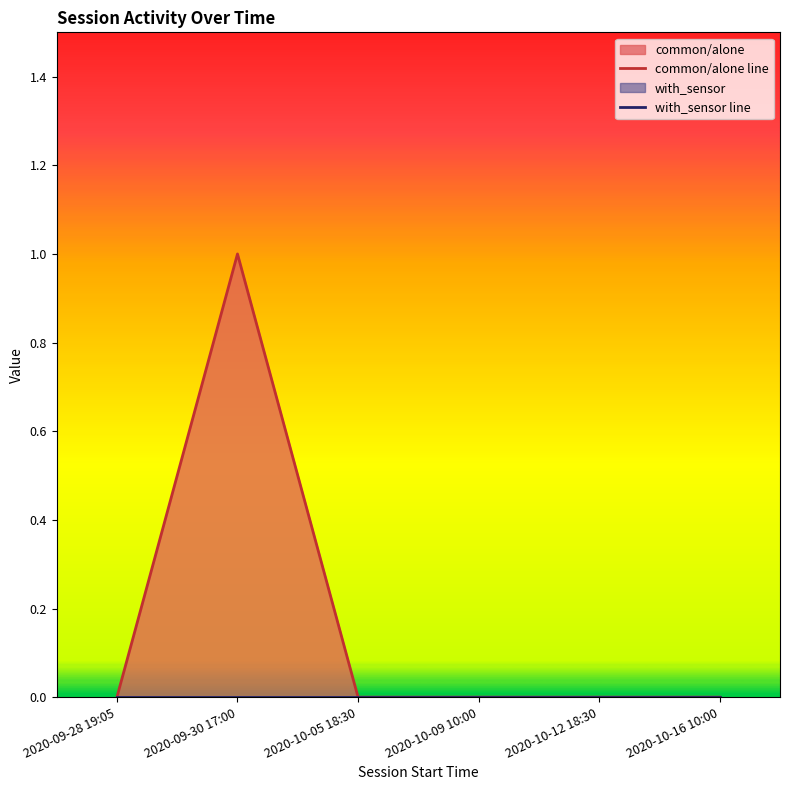

List the labels in order of common/alone line value, largest first.

2020-09-30 17:00, 2020-09-28 19:05, 2020-10-05 18:30, 2020-10-09 10:00, 2020-10-12 18:30, 2020-10-16 10:00